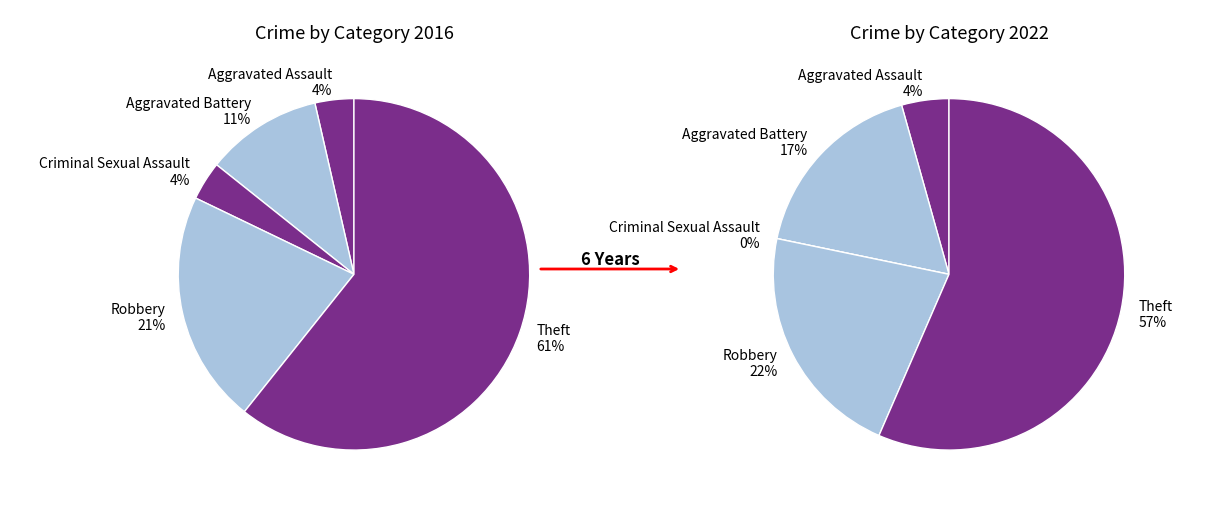

How many segments does this pie chart have?

5